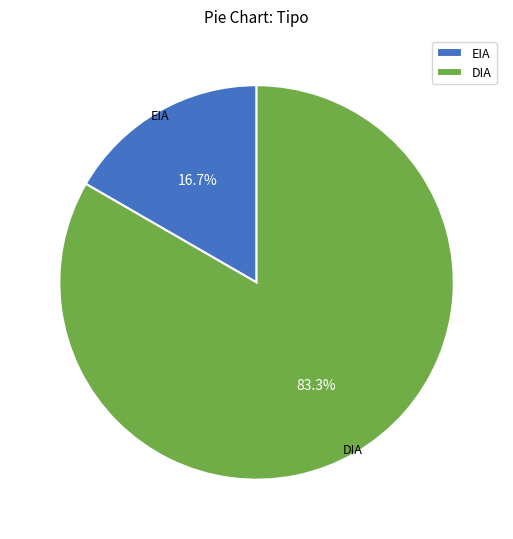

To the nearest percent, what portion does EIA represent?

17%